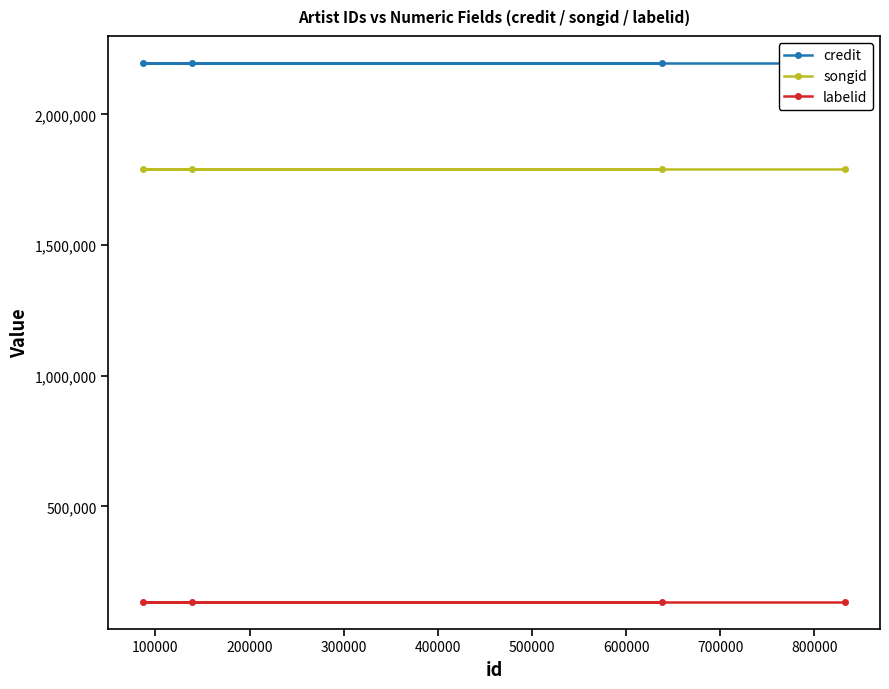

What is the value of the songid point at the 1st from the left?

1792740